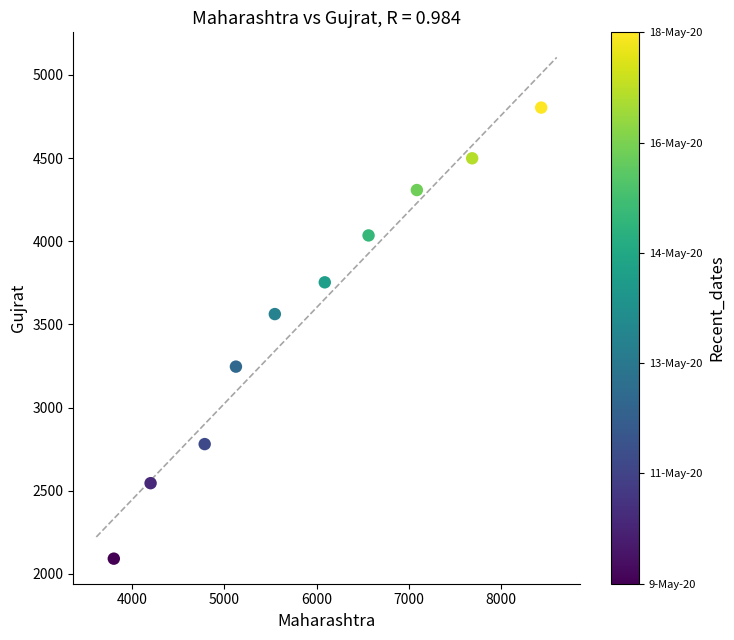

What is the average X value?

5932